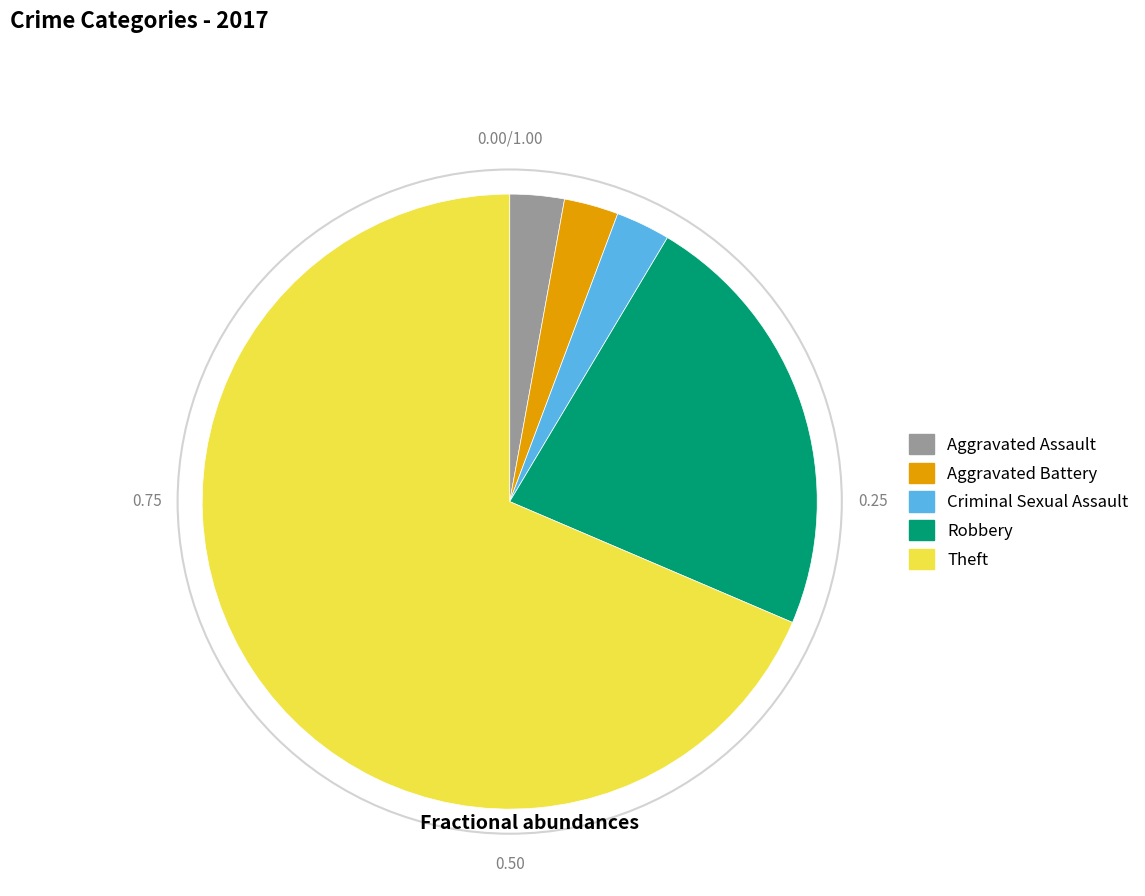

Approximately how many times larger is the value at Theft compared to Aggravated Assault?

24.0